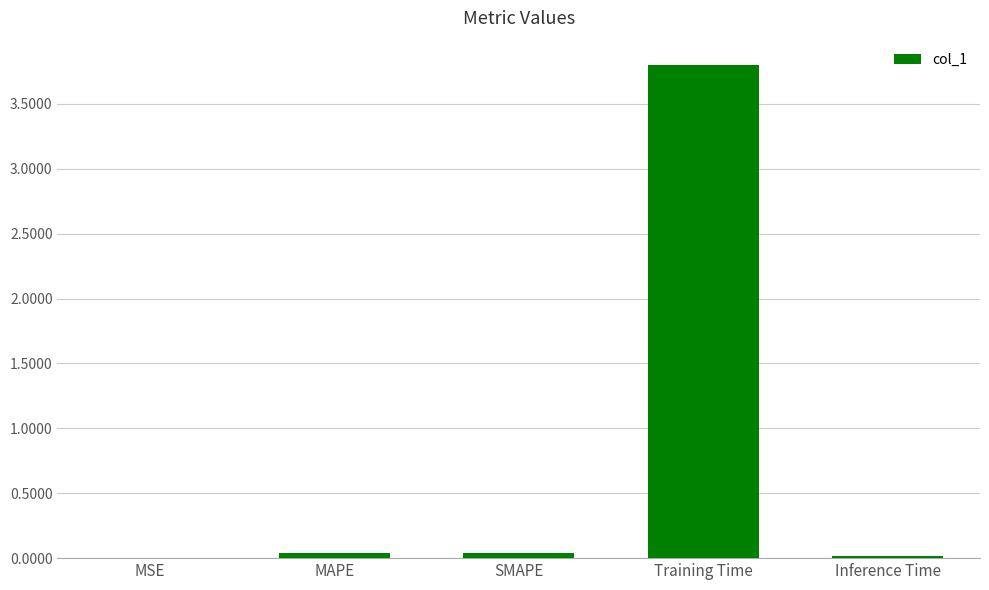

Which label corresponds to the largest value in the chart?

Training Time